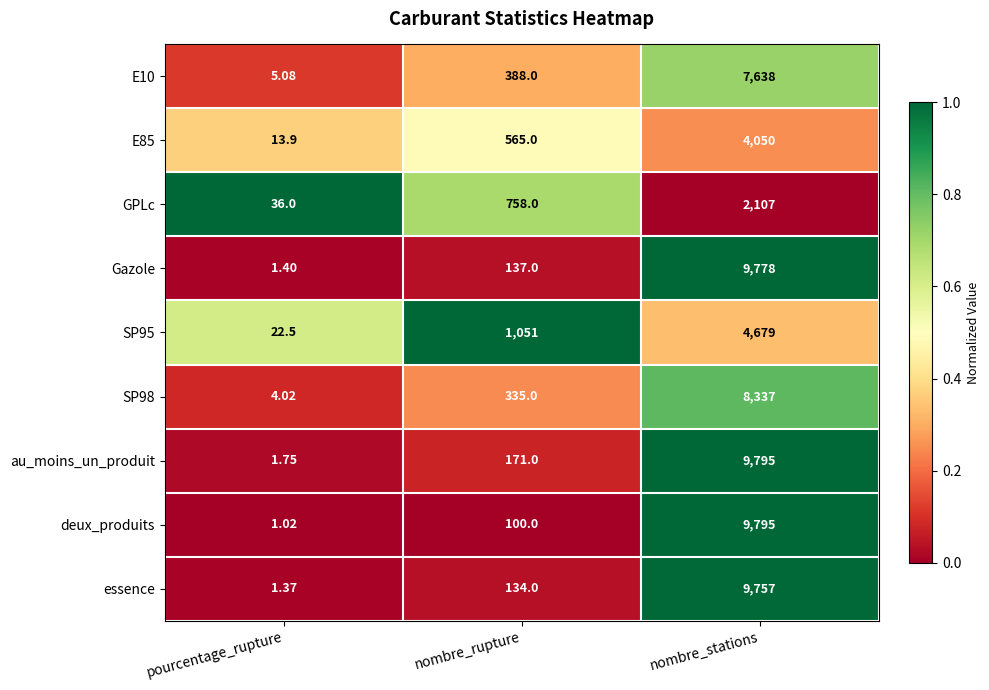

Rank the categories by au_moins_un_produit value from lowest to highest.

pourcentage_rupture, nombre_rupture, nombre_stations